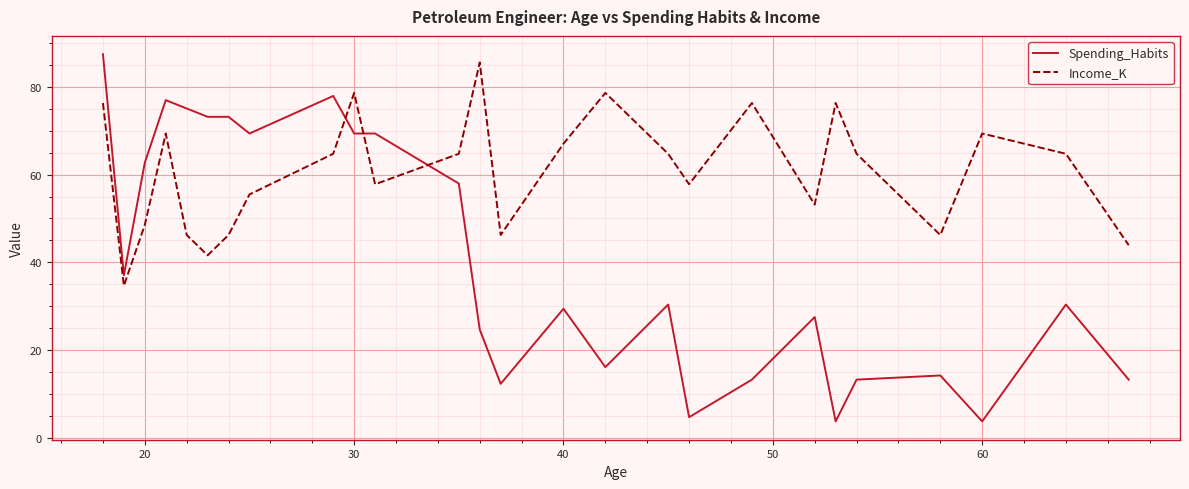

List the series in order of their overall mean, highest first.

Income_K, Spending_Habits